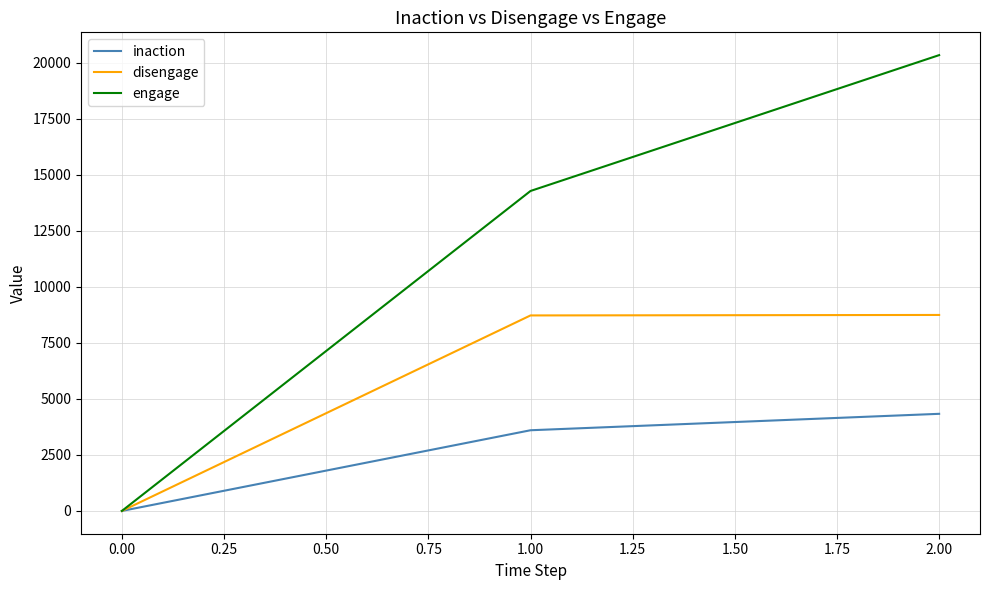

Which series has the widest spread of values?

engage